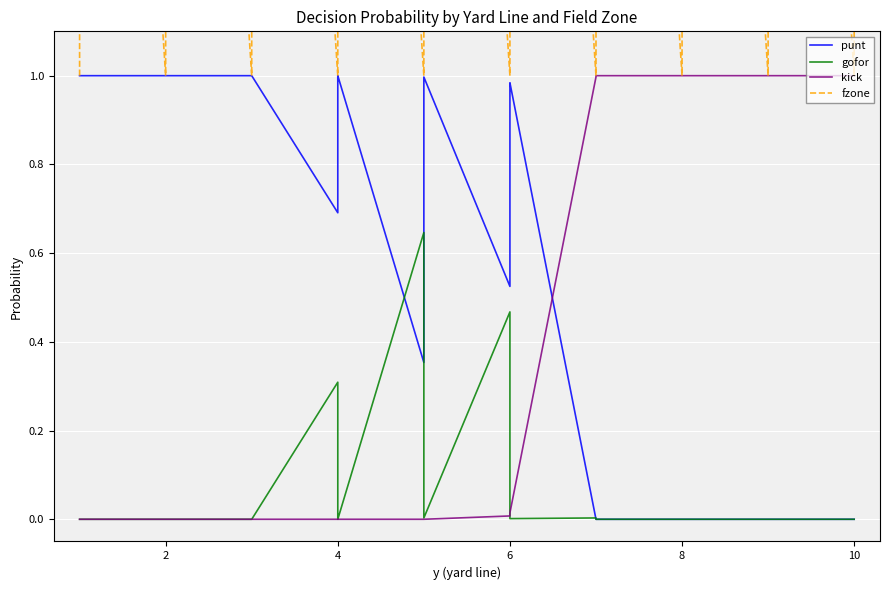

How many values in the fzone series exceed 3?

10